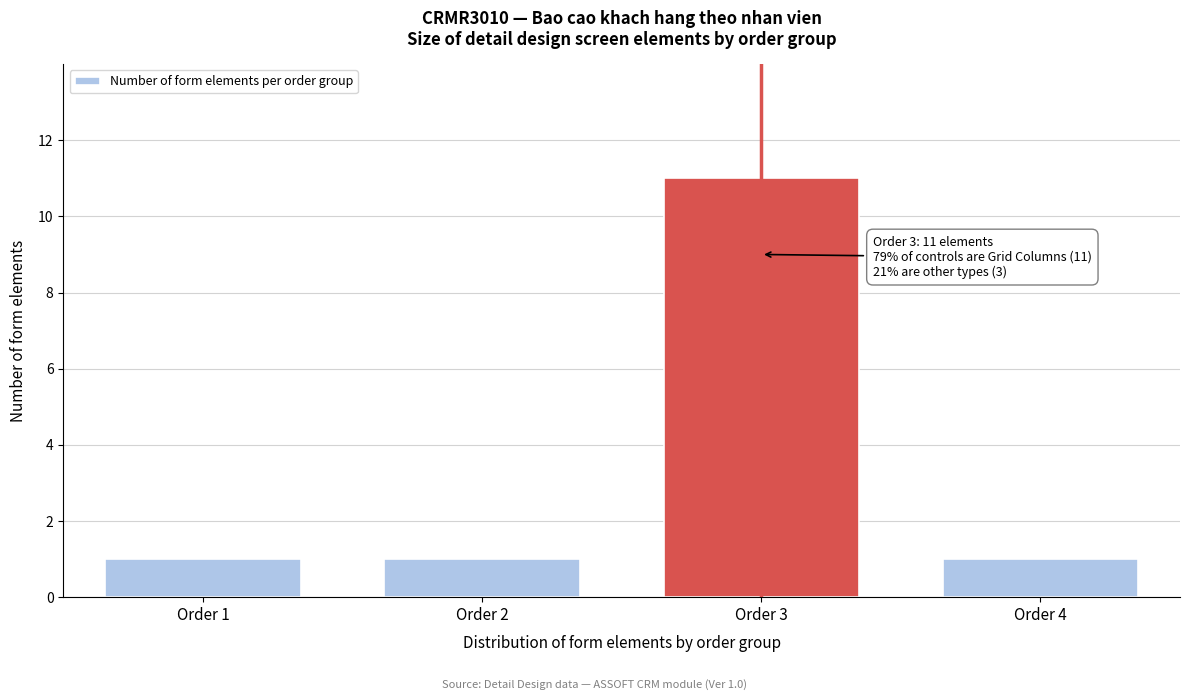

Reading right to left, transcribe all the data shown in this chart.

1	11	1	1